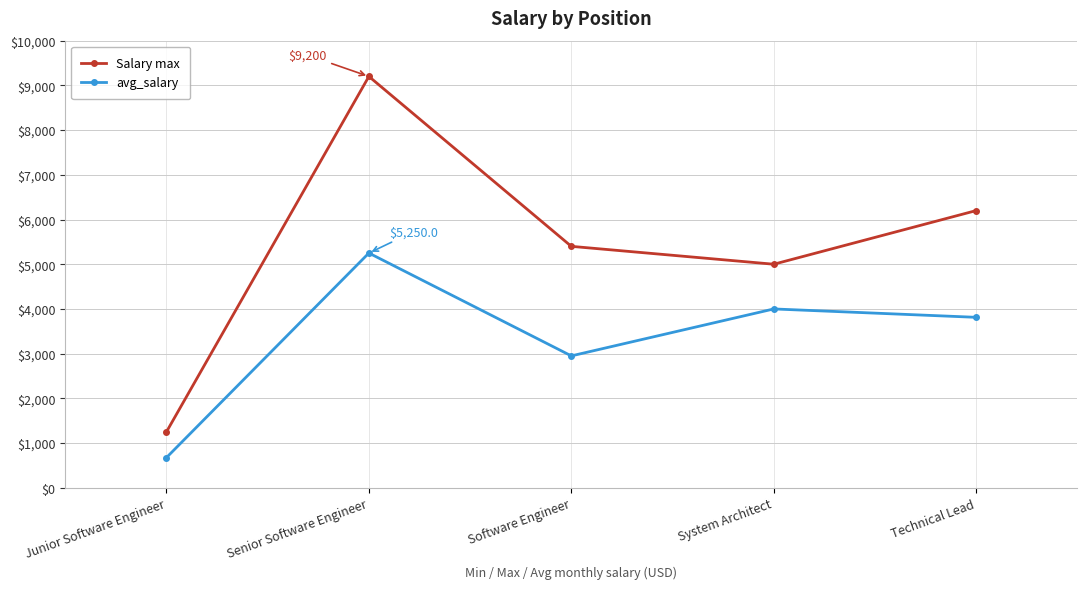

What is the spread (max minus min) of values at System Architect?

1000.0